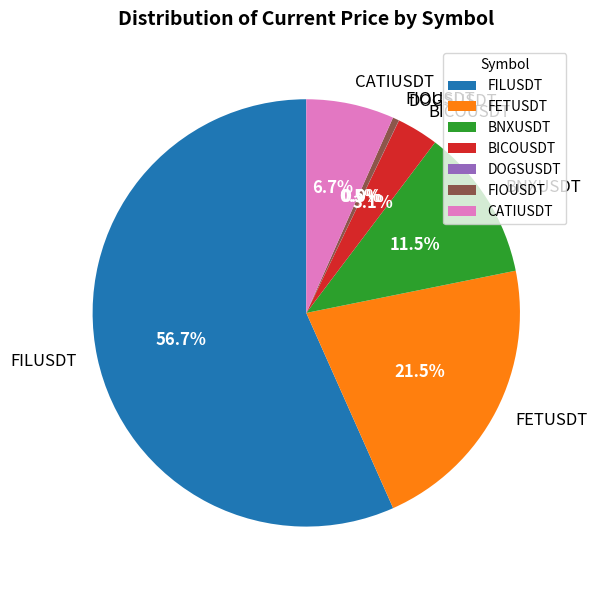

Which slice is the largest?

FILUSDT